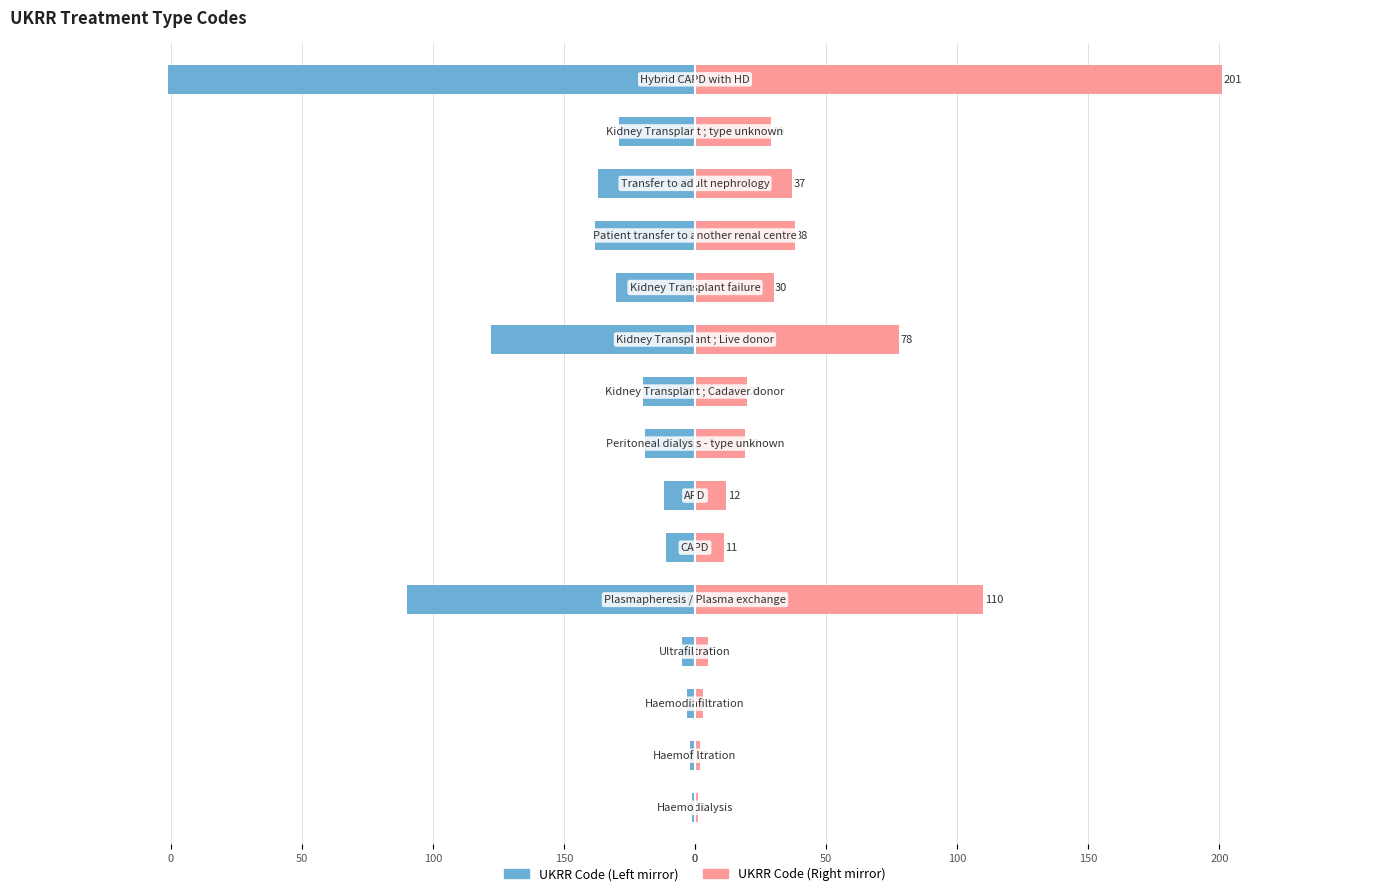

What is the difference between the maximum and minimum values in the UKRR Code (Left) series?

200